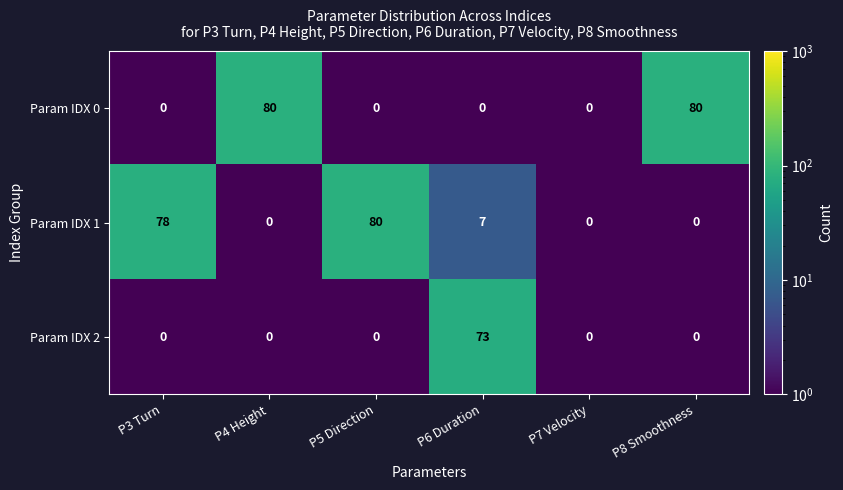

What is the difference between the maximum and minimum values in the Param IDX 2 series?

73